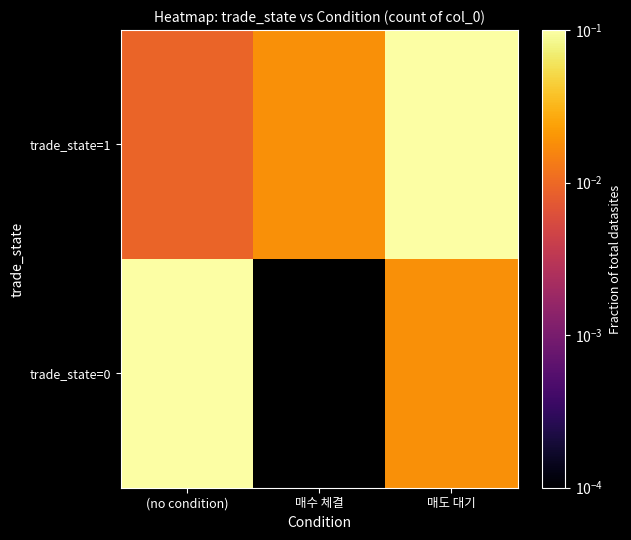

List the labels in order of trade_state=0 value, smallest first.

(no condition), 매수 체결, 매도 대기